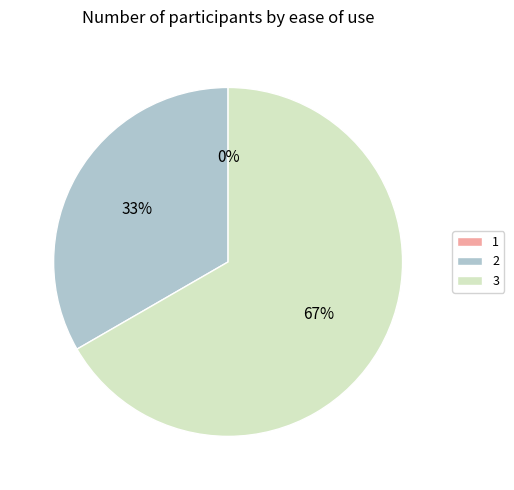

How many segments does this pie chart have?

3